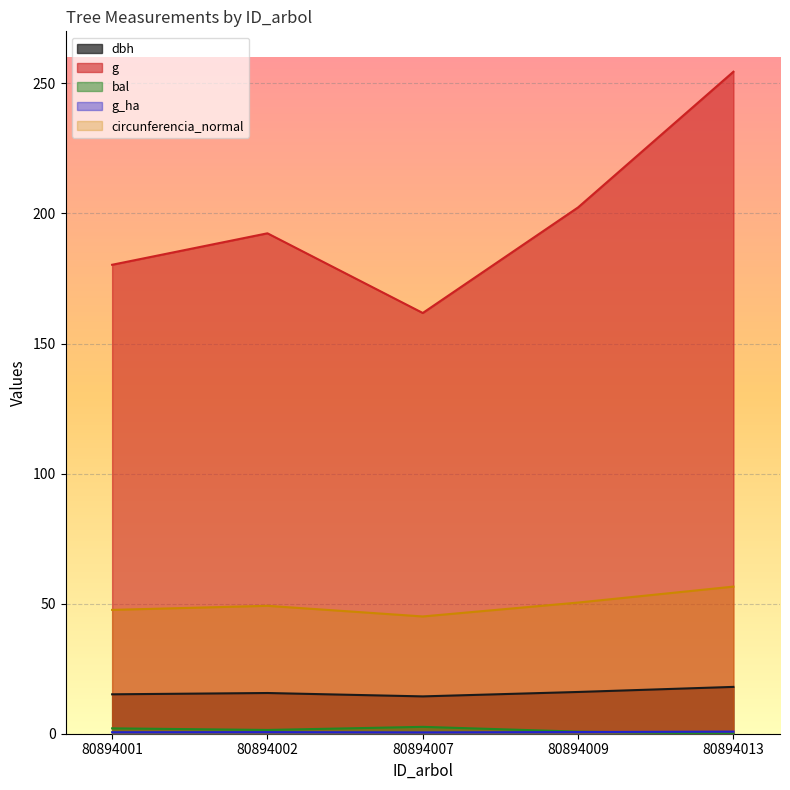

True or false: bal and g intersect in this chart.

False